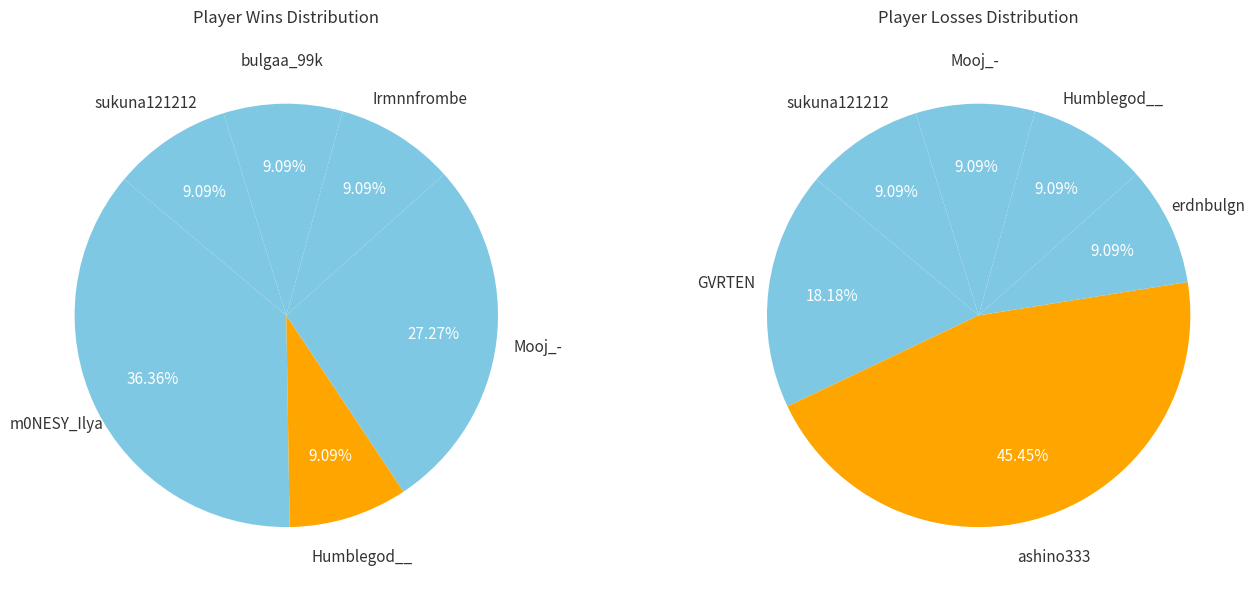

What is the spread (max minus min) of values at ashino333?

5